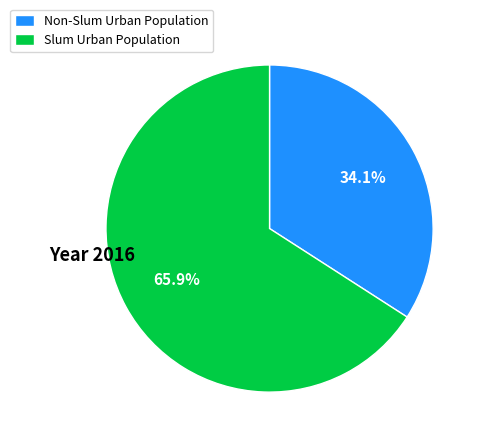

To the nearest percent, what is the difference between the largest and smallest slice percentages?

32%